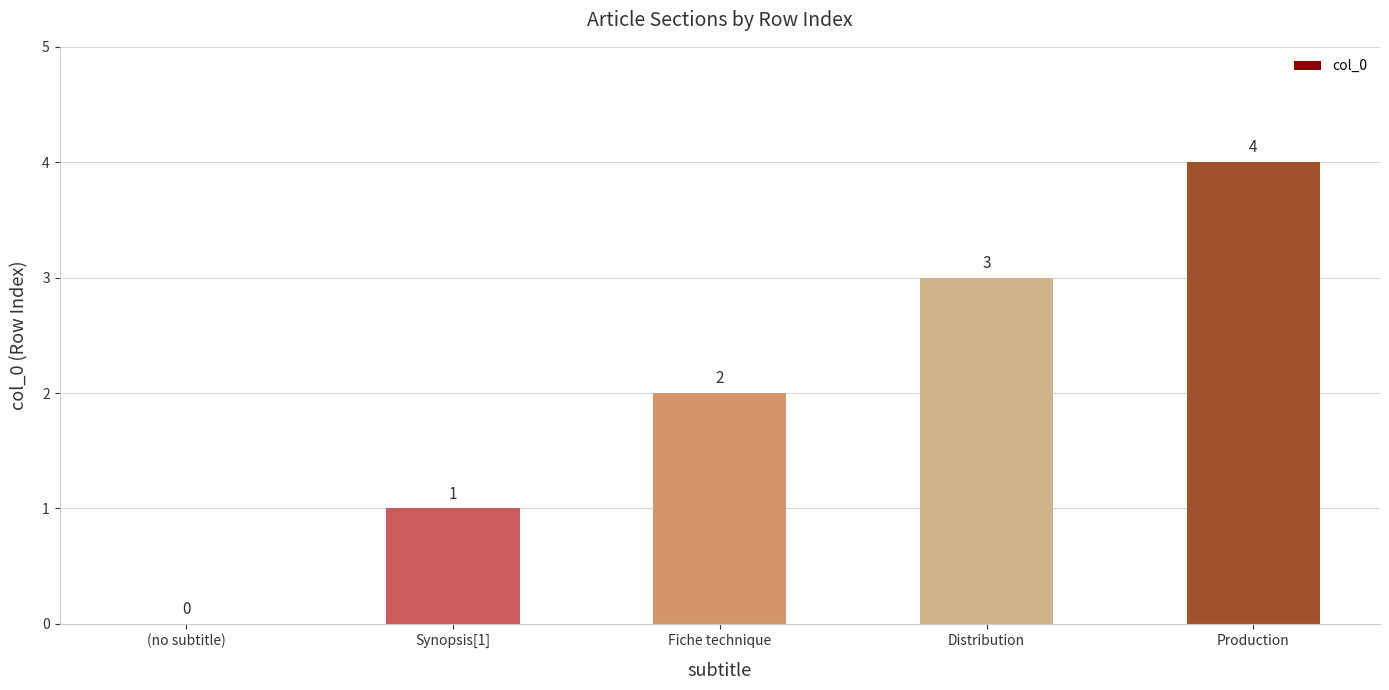

Is it true that the value at (no subtitle) is -2?

False